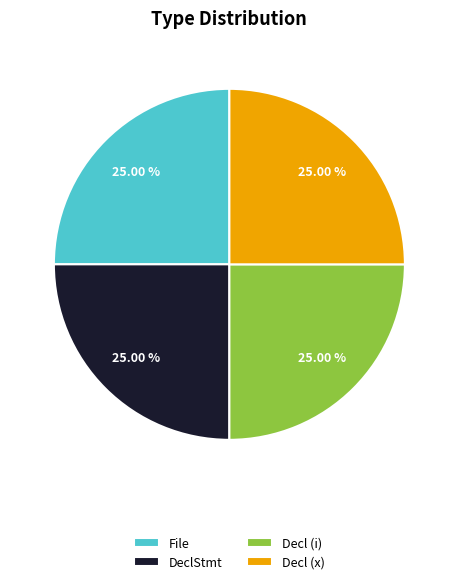

What is the ratio of the value at Decl (x) to the value at File?

1.0